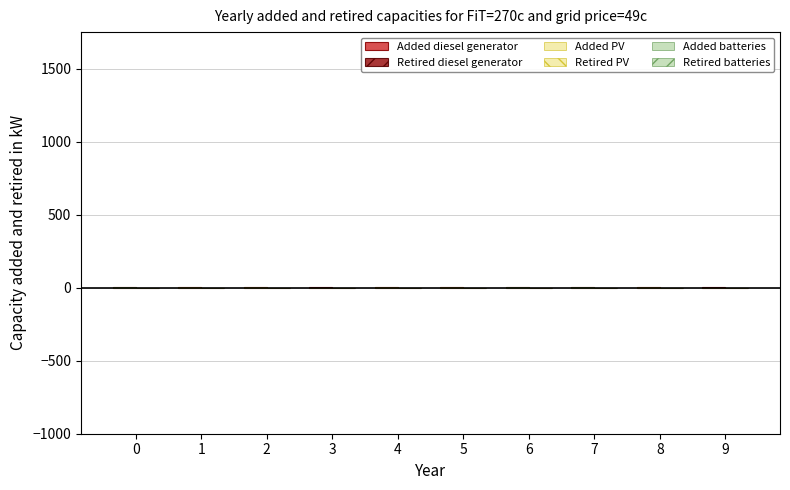

True or false: Retired PV has a value of -1.3 at 6.

False